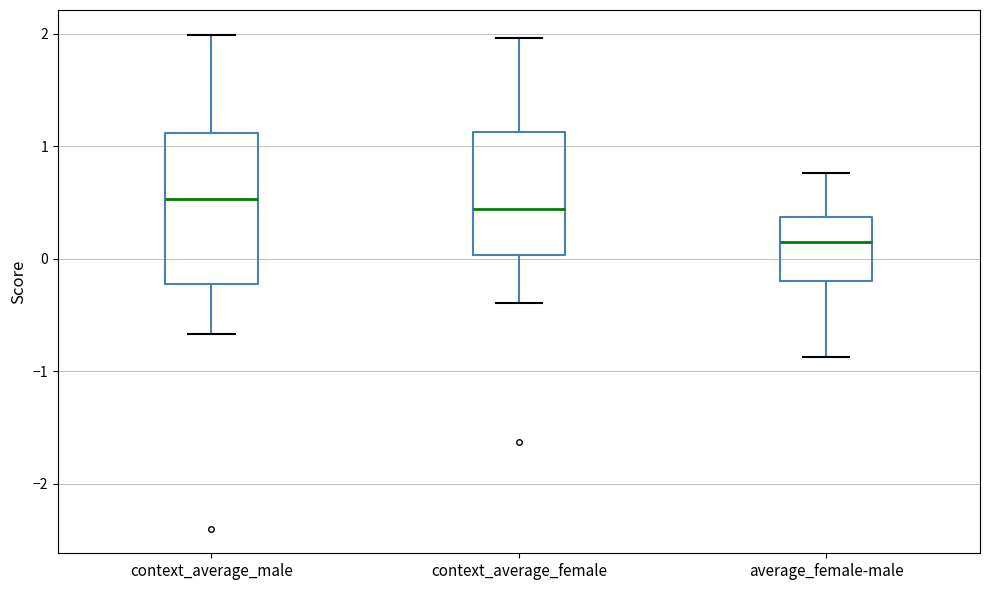

Where does the lower whisker of the box for context_average_male end on the y-axis? The values are not printed on the chart, so give them approximately, as read against the axis.

-0.7